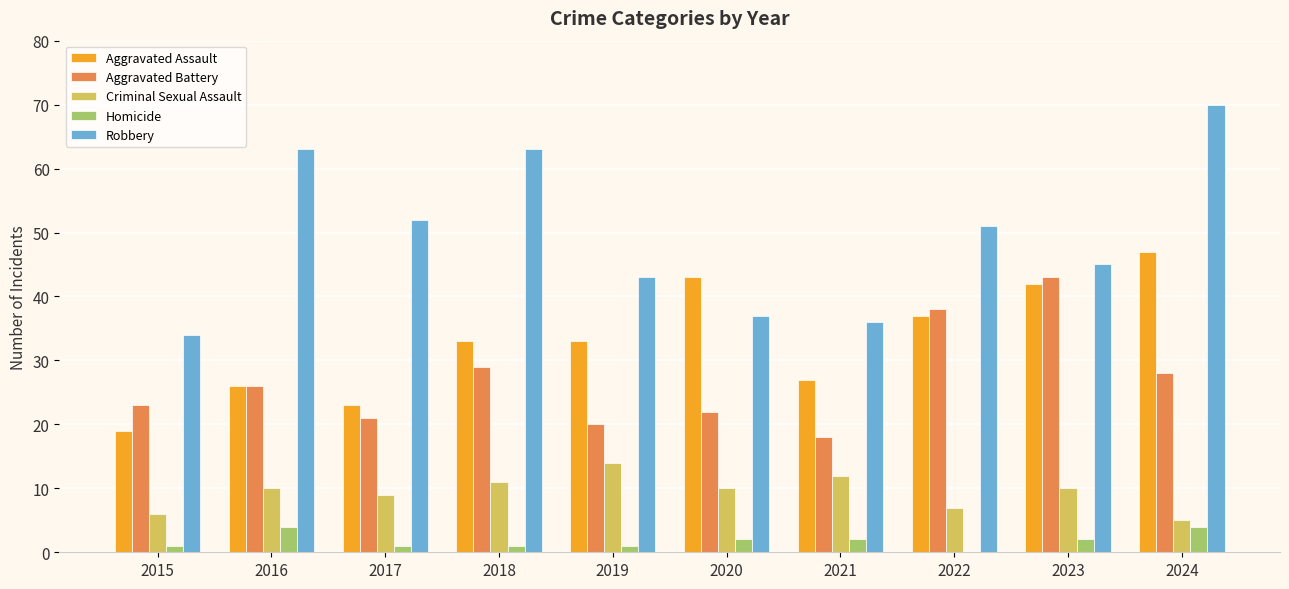

At which label does Robbery reach its peak?

2024